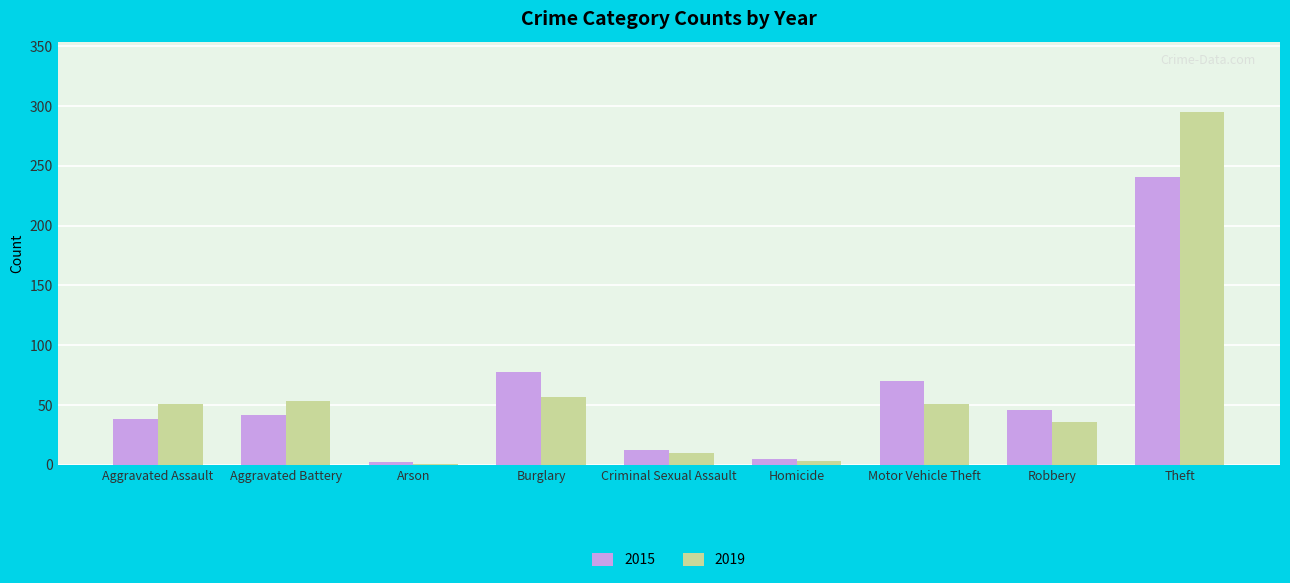

Reading right to left, transcribe all the data shown in this chart.

2015: 241	46	70	5	12	78	2	42	38
2019: 295	36	51	3	10	57	1	53	51